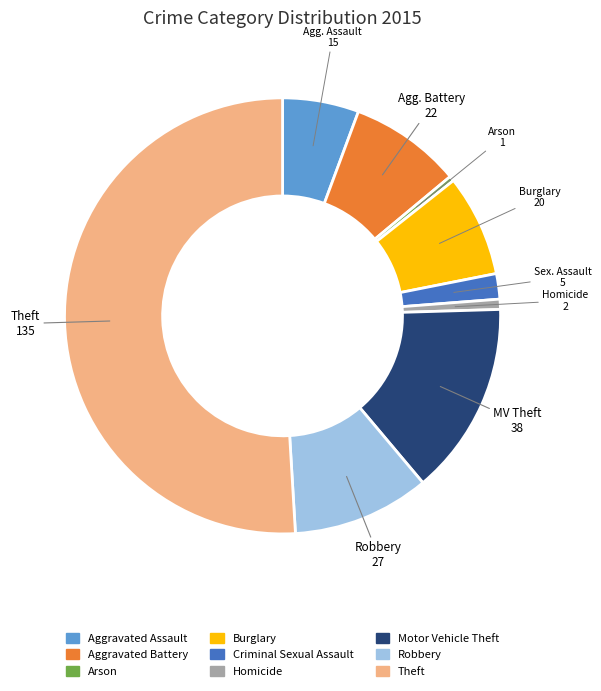

The Motor Vehicle Theft slice represents 4% of the pie. True or false?

False